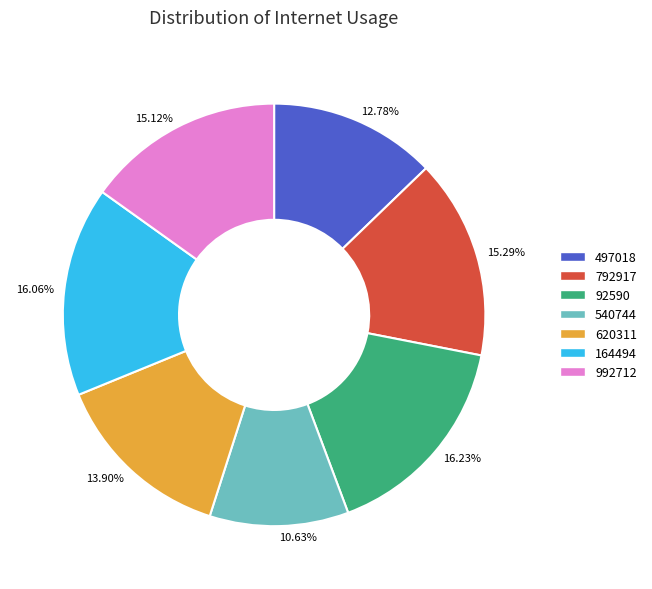

To the nearest percent, what is the difference between the 620311 and 992712 slice percentages?

1%